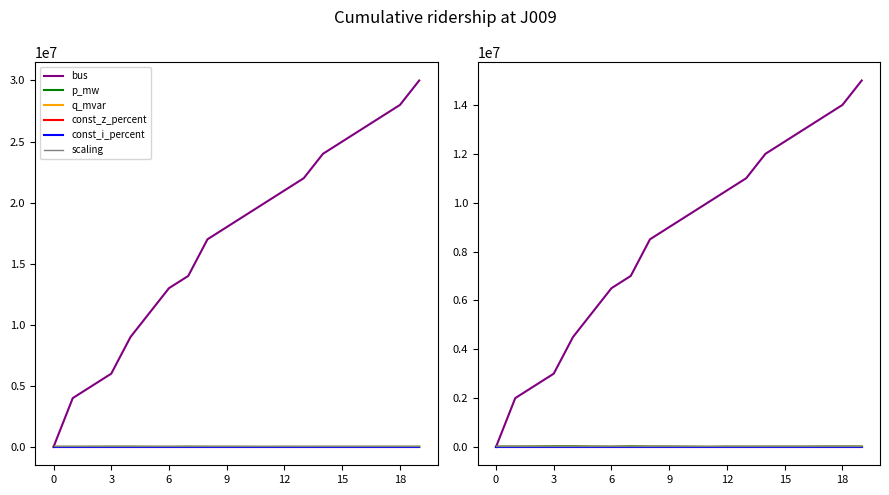

Which category has the highest value in the p_mw series?

9